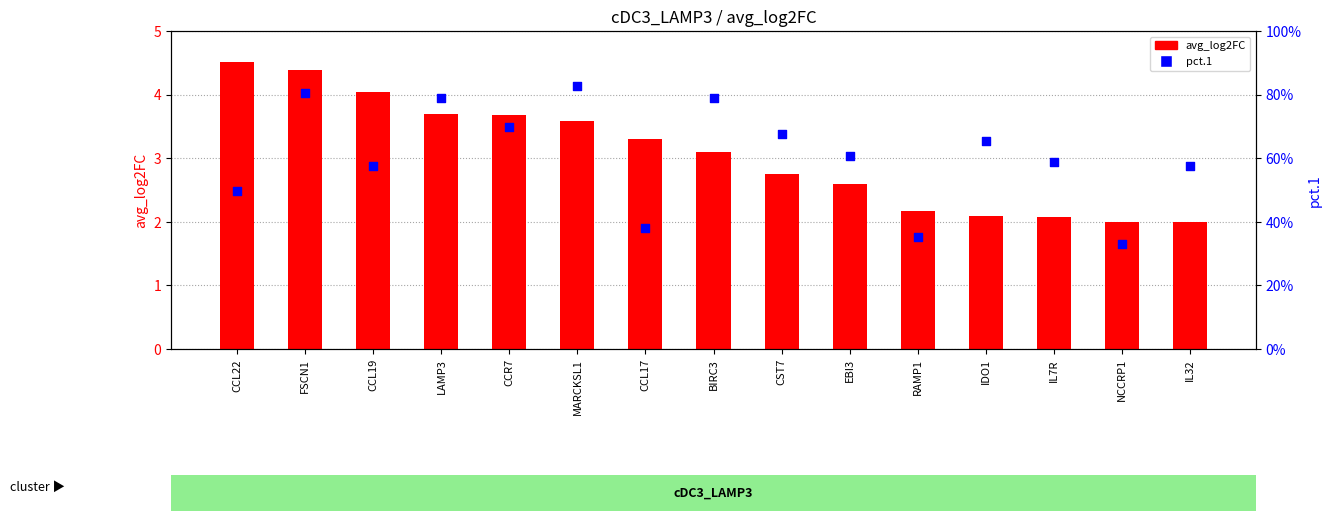

What are all the series names shown in the legend?

avg_log2FC, pct.1